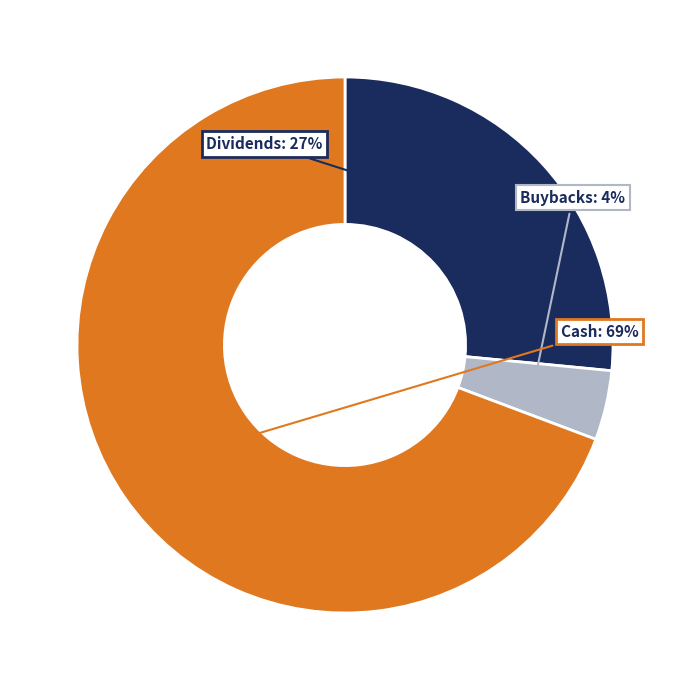

To the nearest percent, what is the average slice percentage?

33%